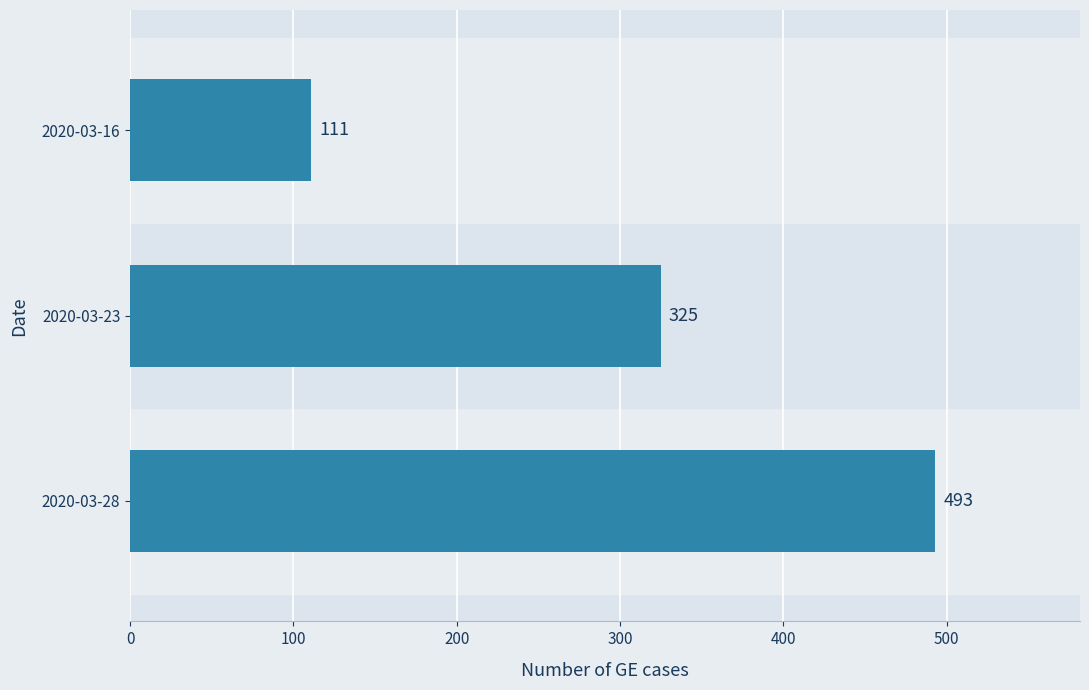

What is the change in value from 2020-03-28 to 2020-03-16?

-382